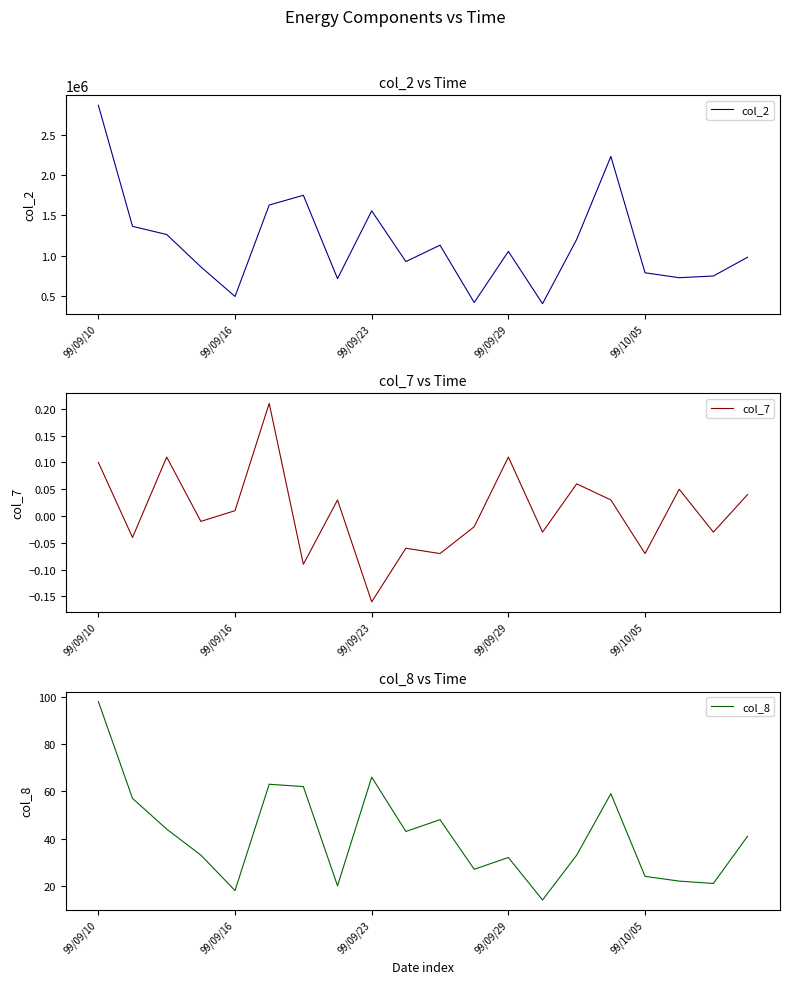

Reading left to right, what are all the values shown in this chart?

col_2: 2864440.0	1364410.0	1263110.0	862340.0	495330.0	1628520.0	1749090.0	716260.0	1556110.0	927980.0	1130940.0	420520.0	1053810.0	405840.0	1202870.0	2230120.0	788920.0	728000.0	748980.0	981300.0
col_7: 0.1	-0.0	0.1	-0.0	0.0	0.2	-0.1	0.0	-0.2	-0.1	-0.1	-0.0	0.1	-0.0	0.1	0.0	-0.1	0.1	-0.0	0.0
col_8: 98.0	57.0	44.0	33.0	18.0	63.0	62.0	20.0	66.0	43.0	48.0	27.0	32.0	14.0	33.0	59.0	24.0	22.0	21.0	41.0